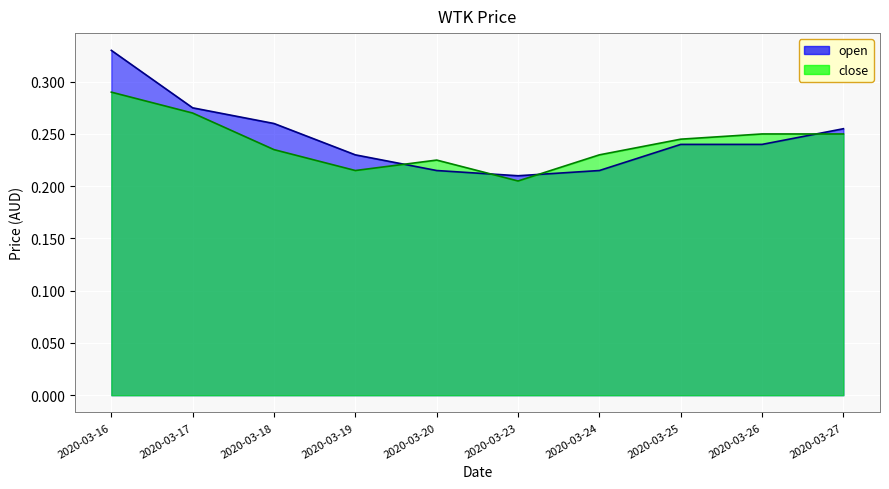

How many times do open and close cross each other?

4